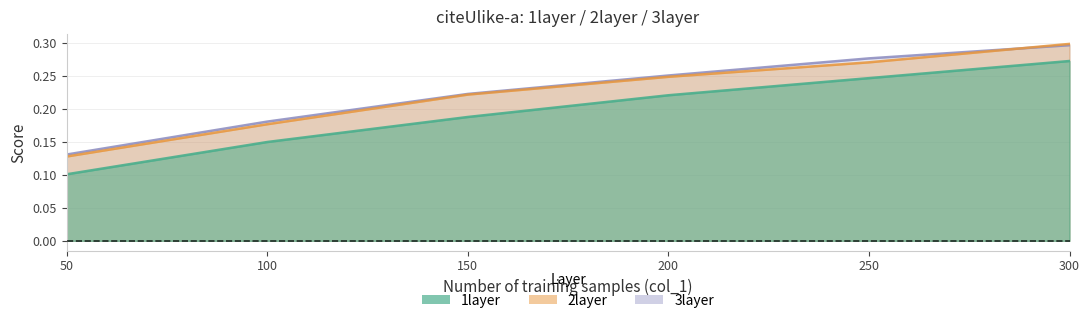

What is the sum of all 2layer values?

1.3